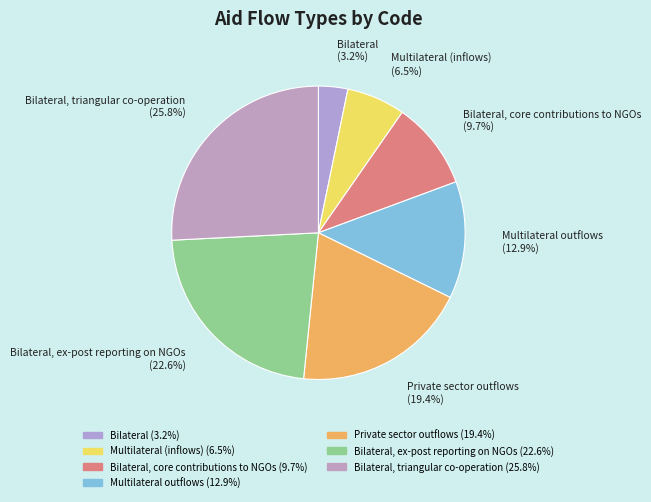

Rank the categories by value from highest to lowest.

Bilateral, triangular co-operation, Bilateral, ex-post reporting on NGOs, Private sector outflows, Multilateral outflows, Bilateral, core contributions to NGOs, Multilateral (inflows), Bilateral